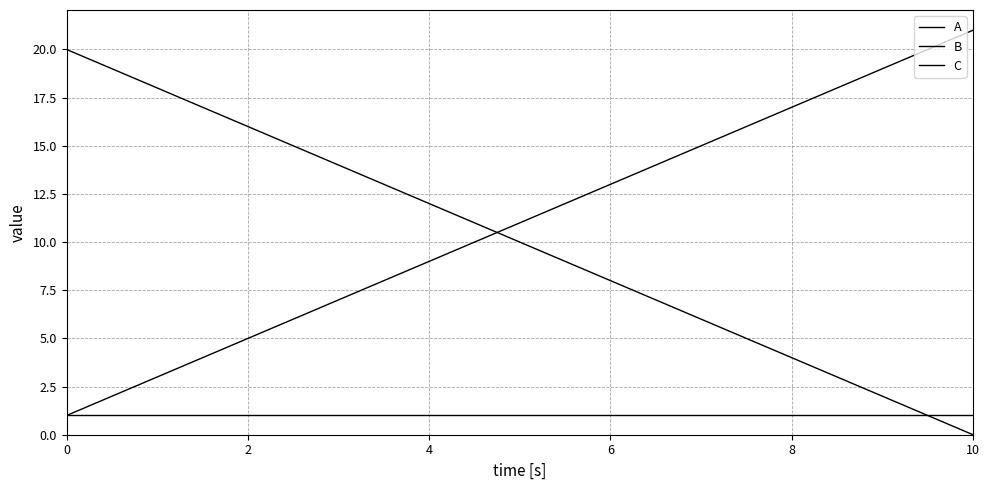

Where does the B series first go above 11?

6